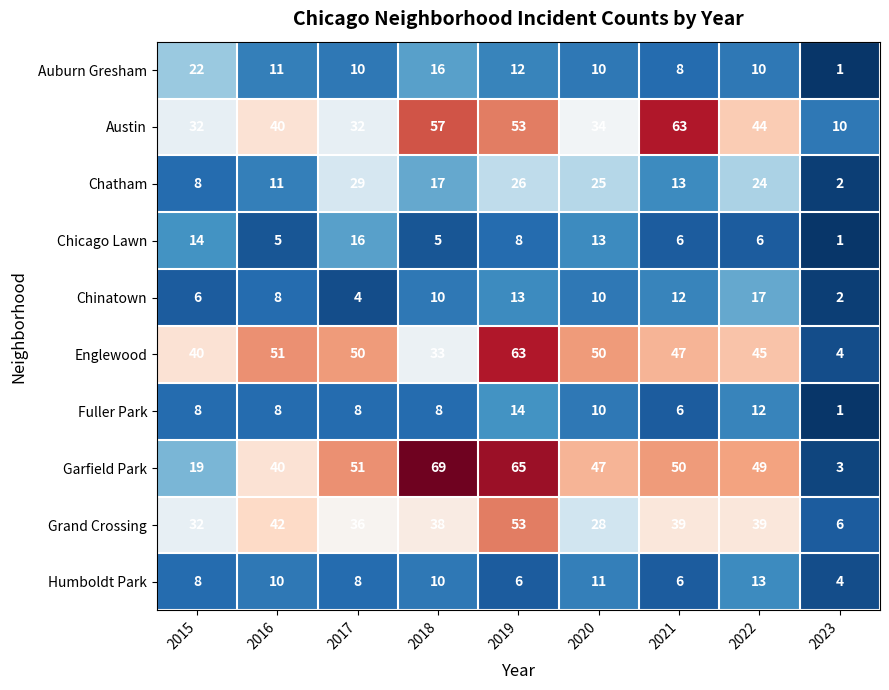

Rank the series at 2022 from lowest to highest value.

Chicago Lawn, Auburn Gresham, Fuller Park, Humboldt Park, Chinatown, Chatham, Grand Crossing, Austin, Englewood, Garfield Park